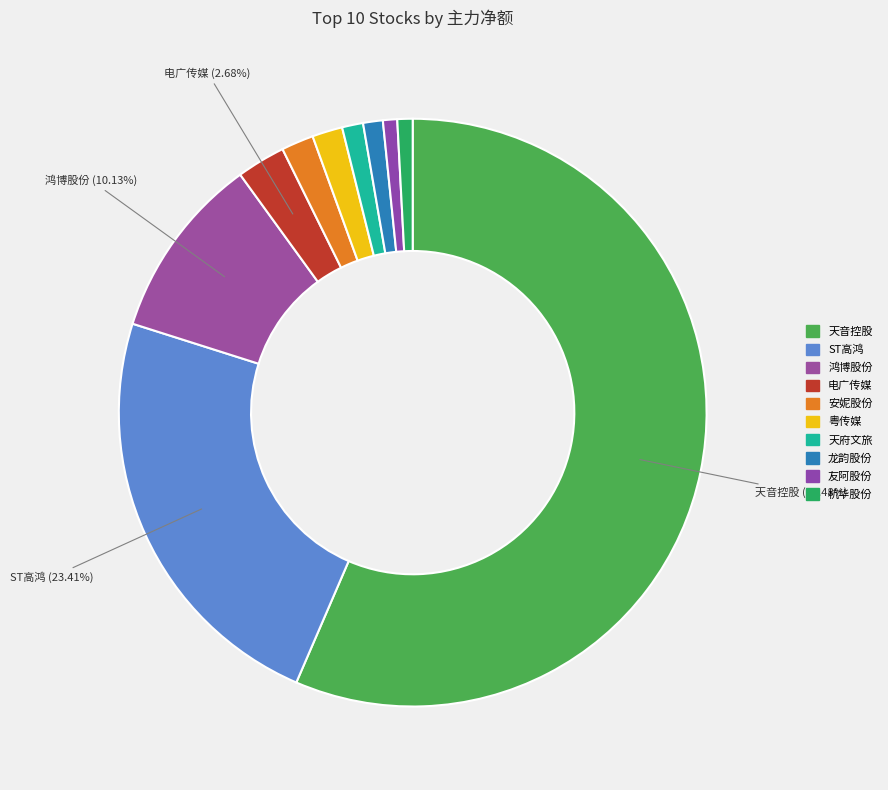

What is the total percentage of ST高鸿 and 安妮股份?

25.2%